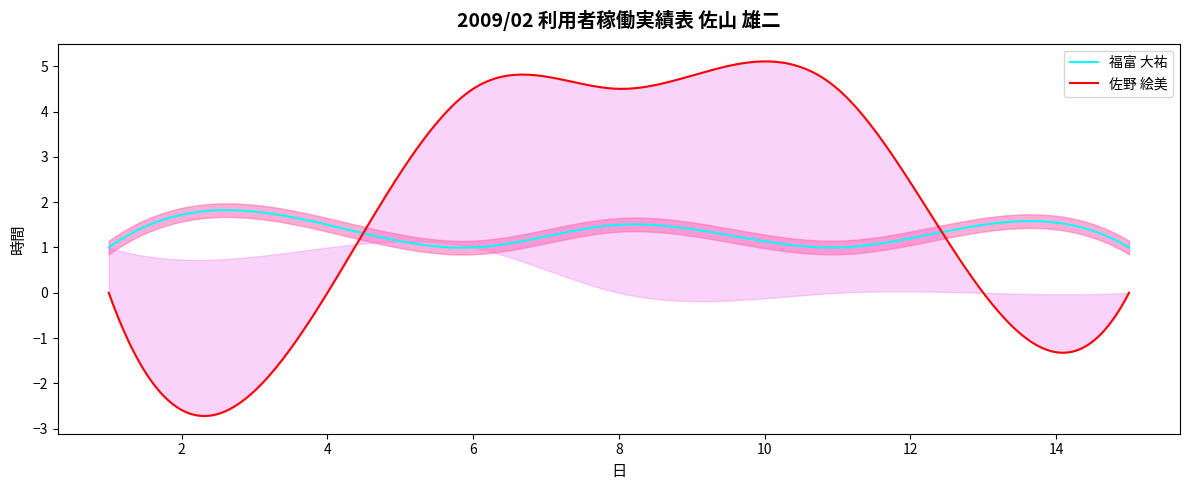

True or false: 佐野 絵美 has more than 0 points higher than both neighbors.

False